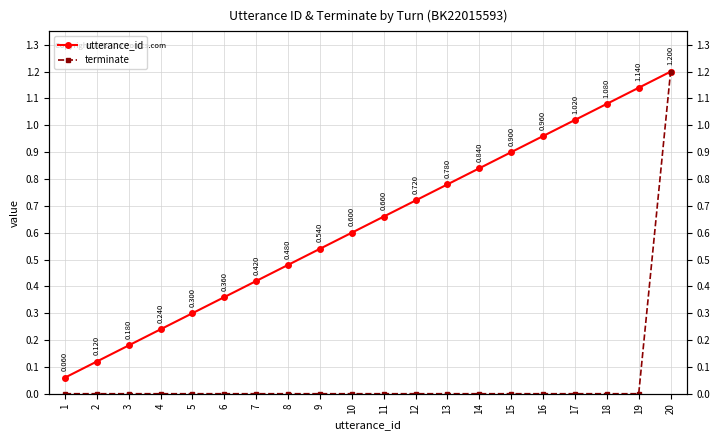

Between 4 and 7, which is larger?

7